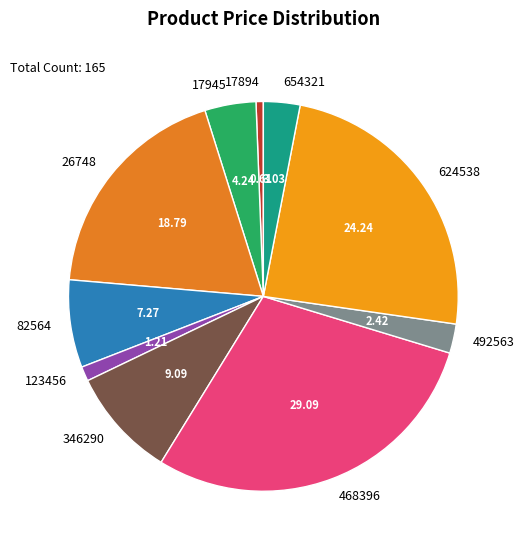

What is the ratio of the value at 468396 to the value at 346290?

3.2